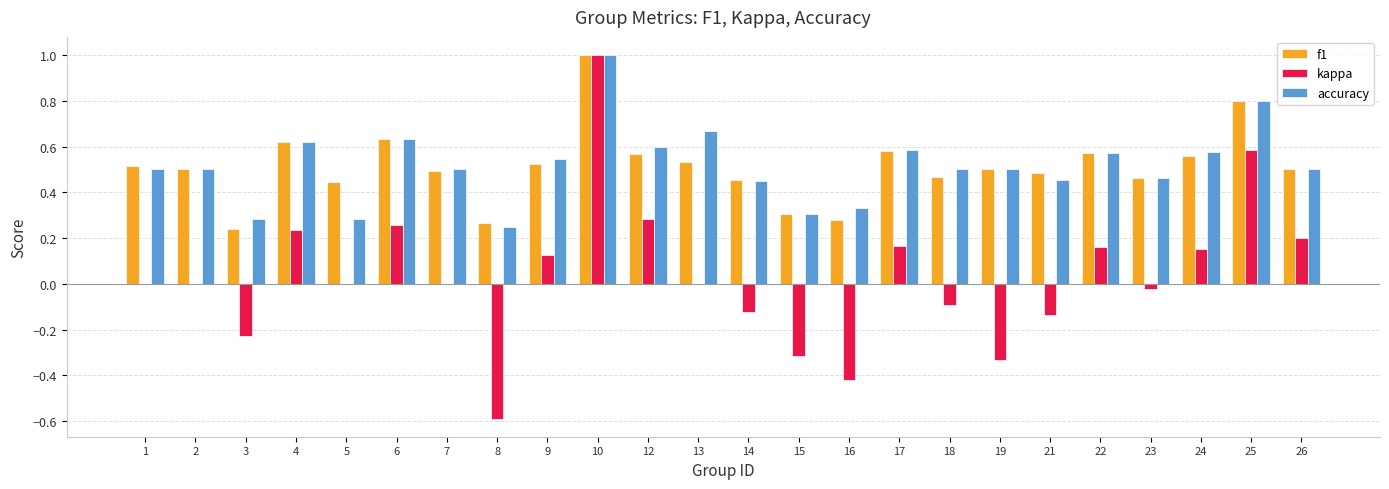

Between 2 and 16, which series saw the biggest shift?

kappa